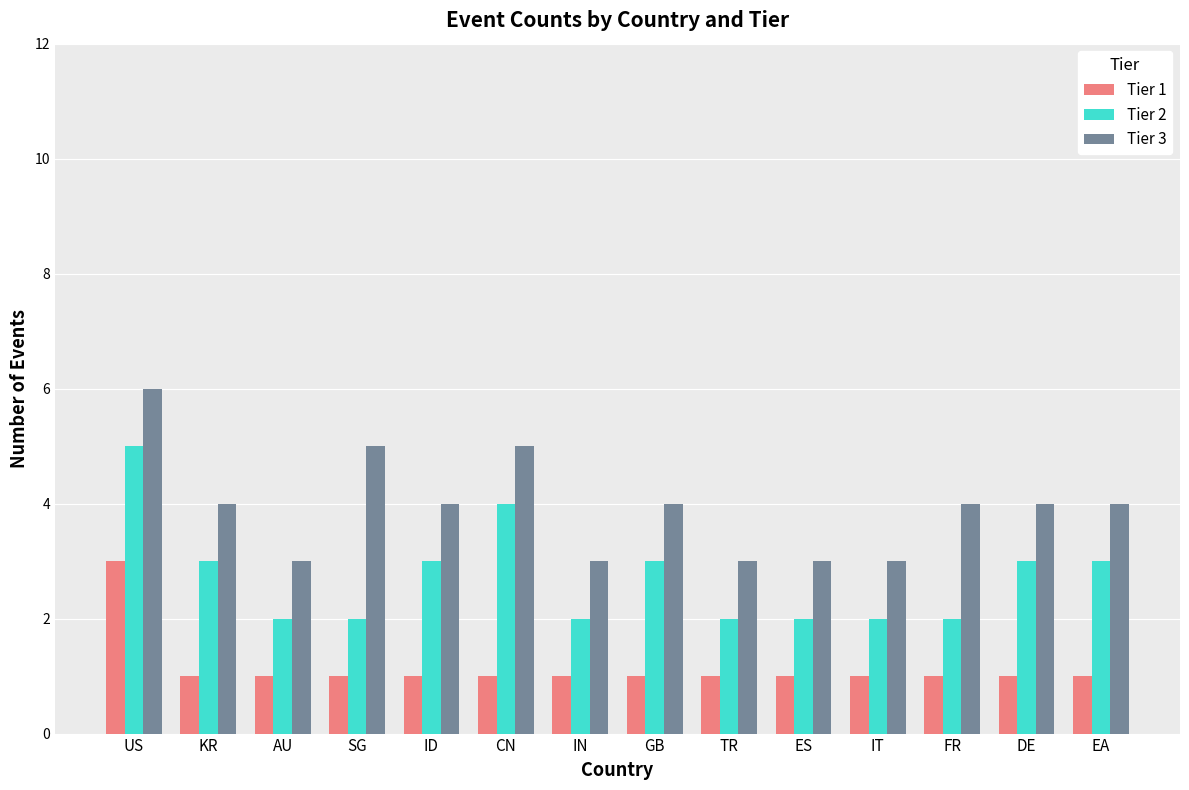

At which category is the sum across all series the highest?

US